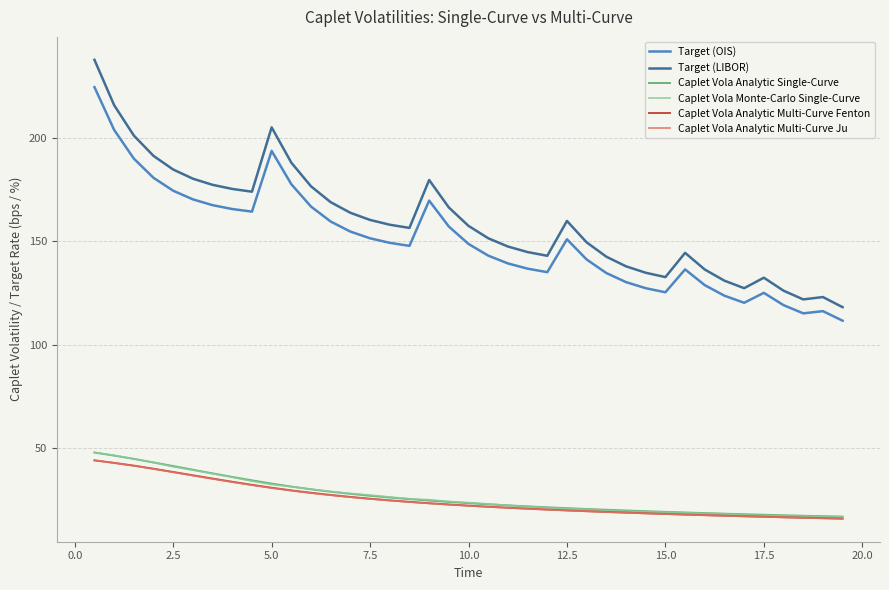

Which series has the largest range (max minus min)?

Target (LIBOR)